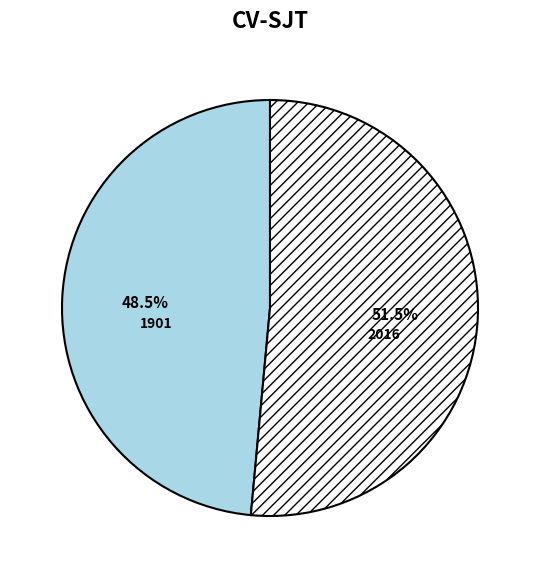

Rank the categories by value from lowest to highest.

1901, 2016